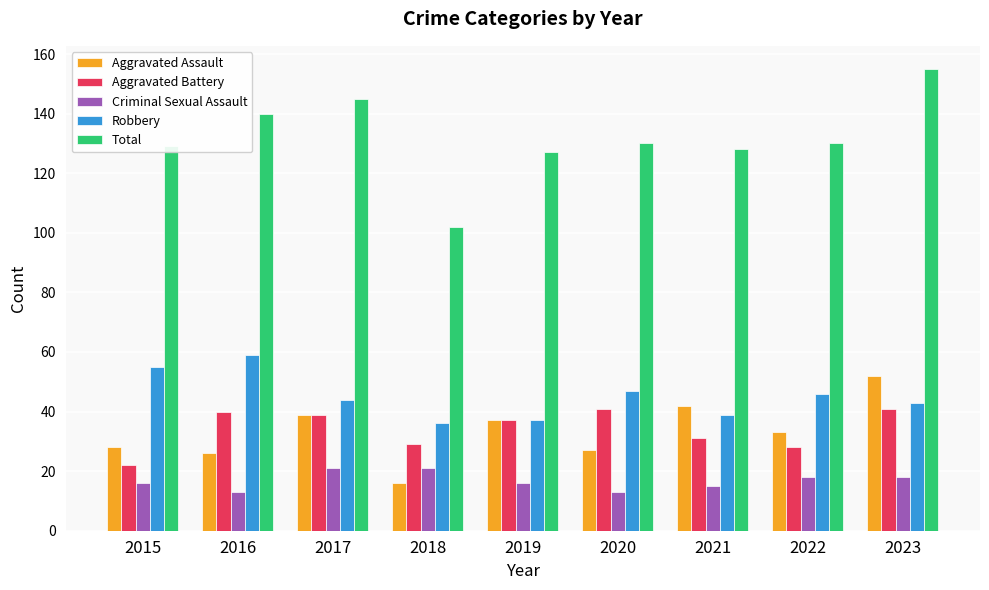

What value does the Total series have at 2019, to the nearest 10?

130